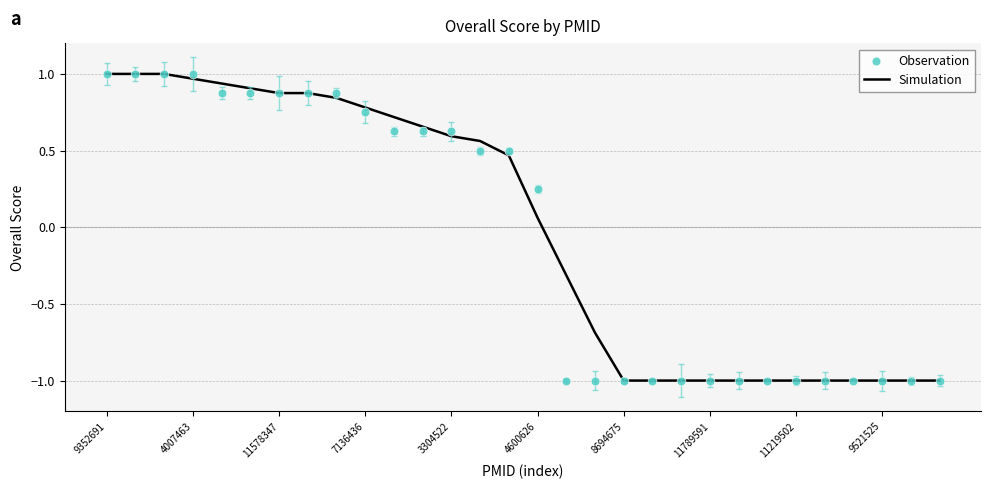

The Simulation series shows -1.0 at 11219502. True or false?

True